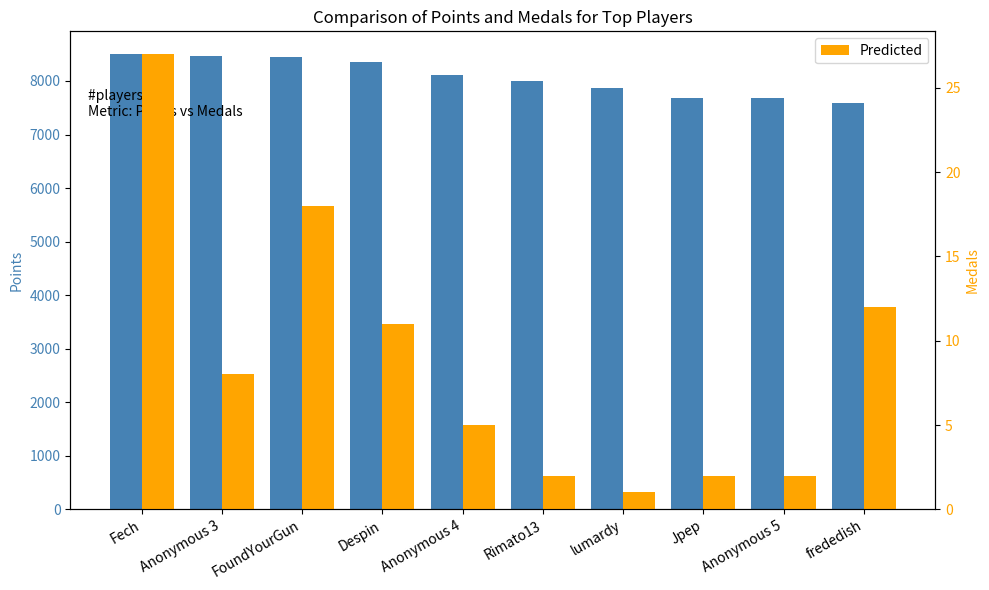

What is the sum of all Real Values values?

80706